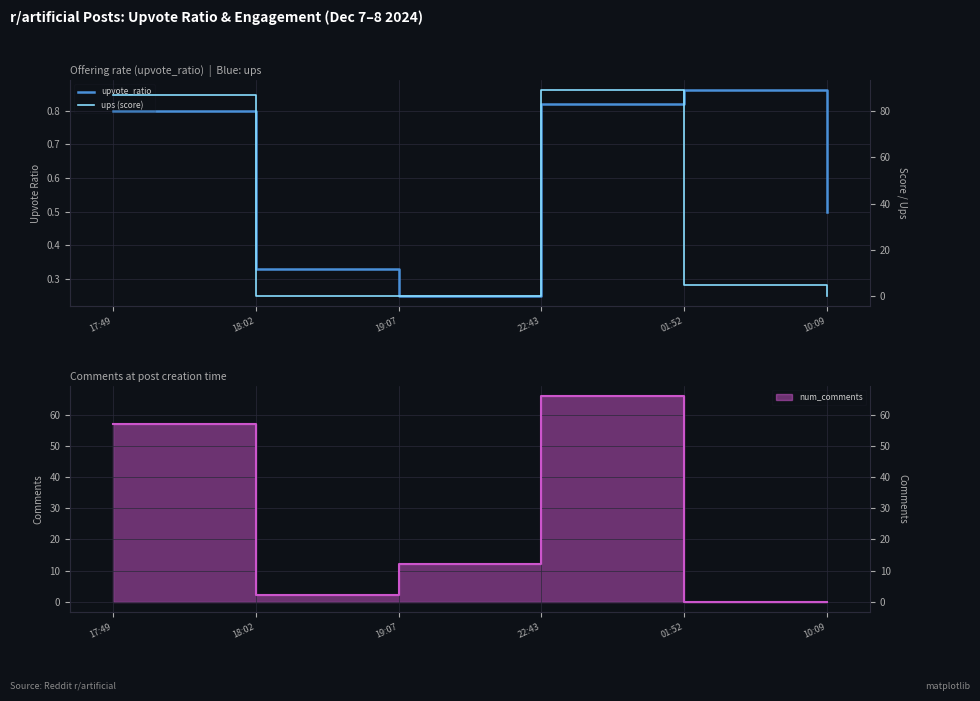

At which label is upvote_ratio closest to 0?

19:07